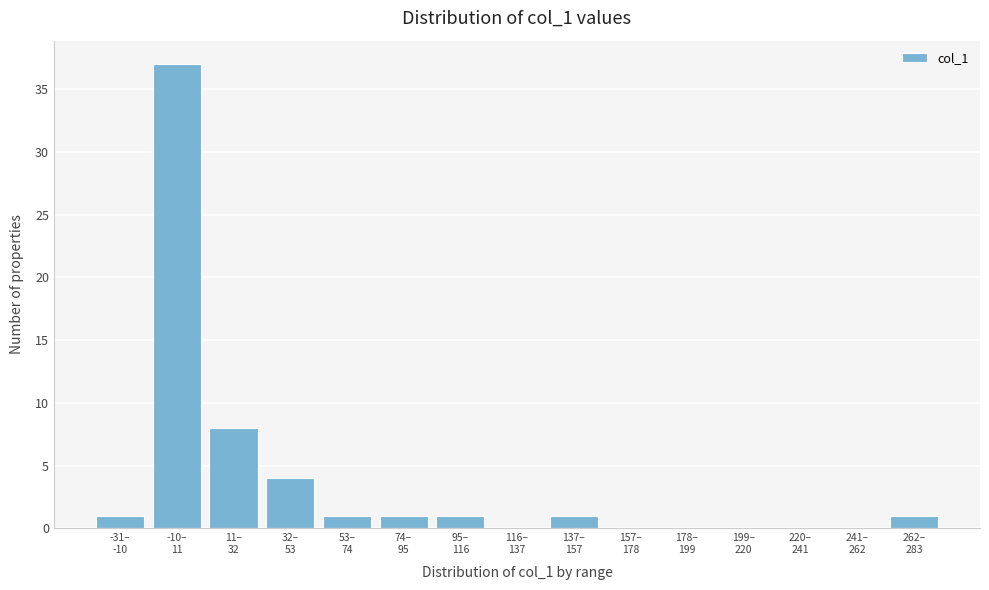

What is the greatest value displayed?

37